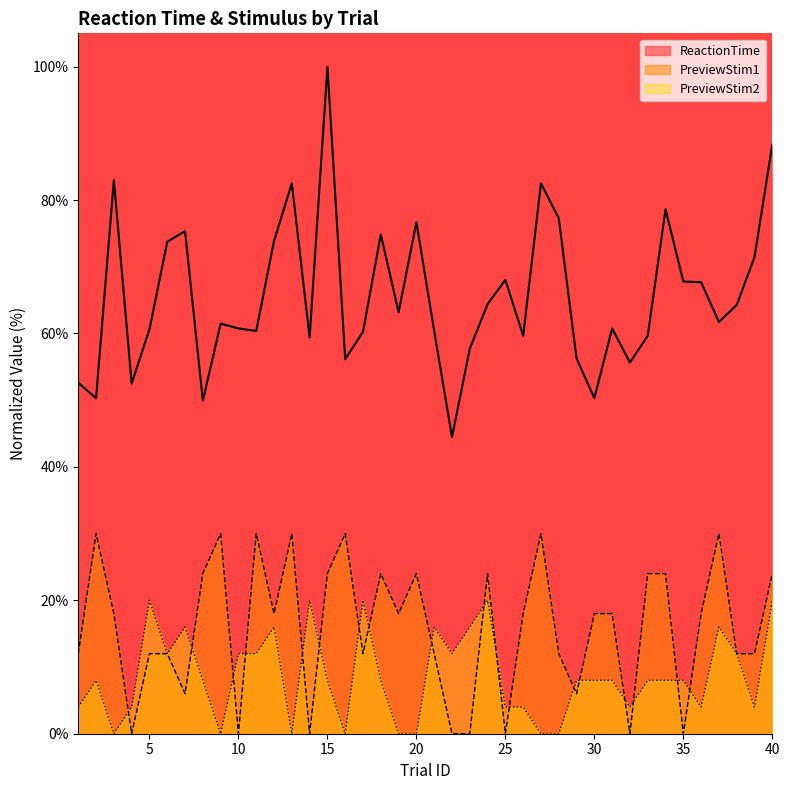

Reading right to left, transcribe all the data shown in this chart.

ReactionTime: 88.3	71.4	64.3	61.7	67.7	67.8	78.6	59.7	55.7	60.8	50.3	56.3	77.3	82.5	59.7	68.0	64.4	57.7	44.5	60.4	76.7	63.2	74.8	60.3	56.1	100.0	59.4	82.5	73.9	60.4	60.8	61.5	49.9	75.3	73.8	60.6	52.5	83.0	50.3	52.6
PreviewStim1: 24.0	12.0	12.0	30.0	18.0	0.0	24.0	24.0	0.0	18.0	18.0	6.0	12.0	30.0	18.0	0.0	24.0	0.0	0.0	12.0	24.0	18.0	24.0	12.0	30.0	24.0	0.0	30.0	18.0	30.0	0.0	30.0	24.0	6.0	12.0	12.0	0.0	18.0	30.0	12.0
PreviewStim2: 20.0	4.0	12.0	16.0	4.0	8.0	8.0	8.0	4.0	8.0	8.0	8.0	0.0	0.0	4.0	4.0	20.0	16.0	12.0	16.0	0.0	0.0	8.0	20.0	0.0	8.0	20.0	0.0	16.0	12.0	12.0	0.0	8.0	16.0	12.0	20.0	4.0	0.0	8.0	4.0